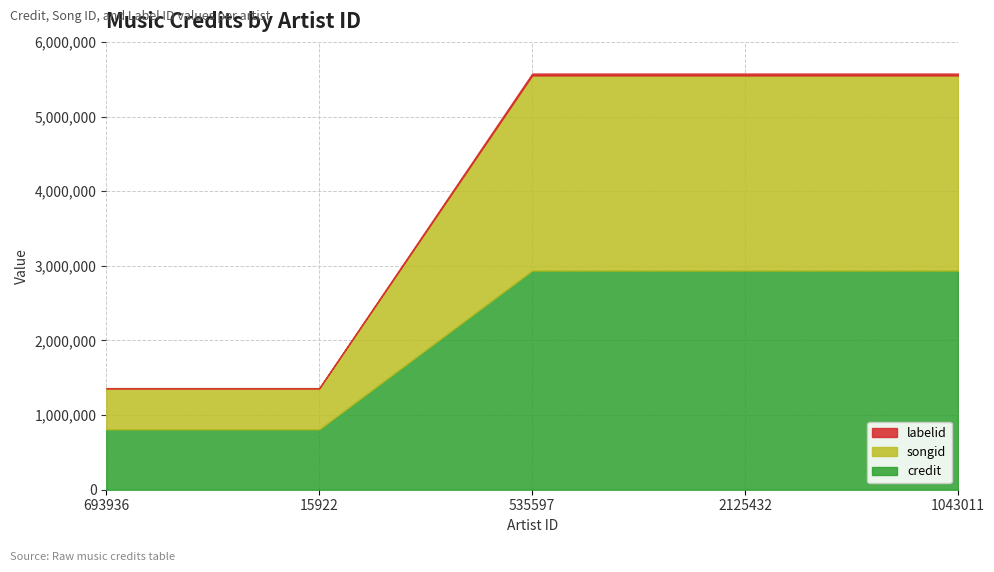

What is the label of the 5th point from the left?

1043011